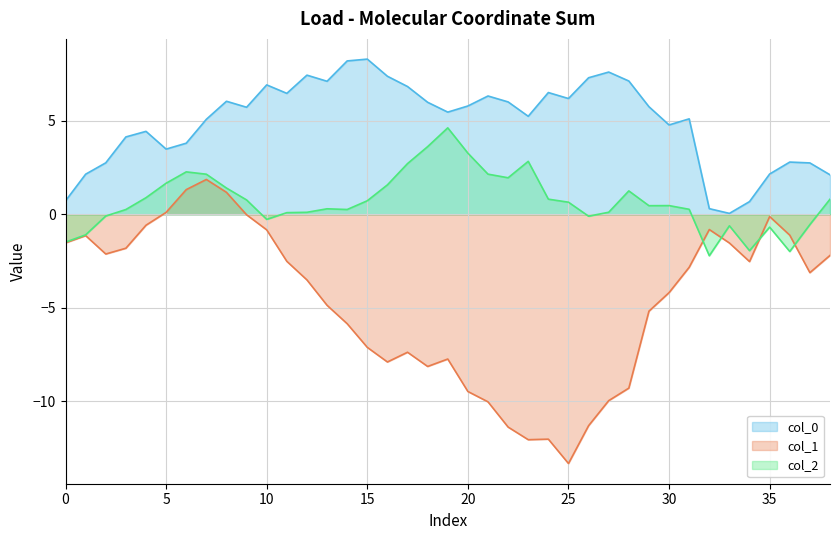

What is the minimum value shown in the chart?

-13.3